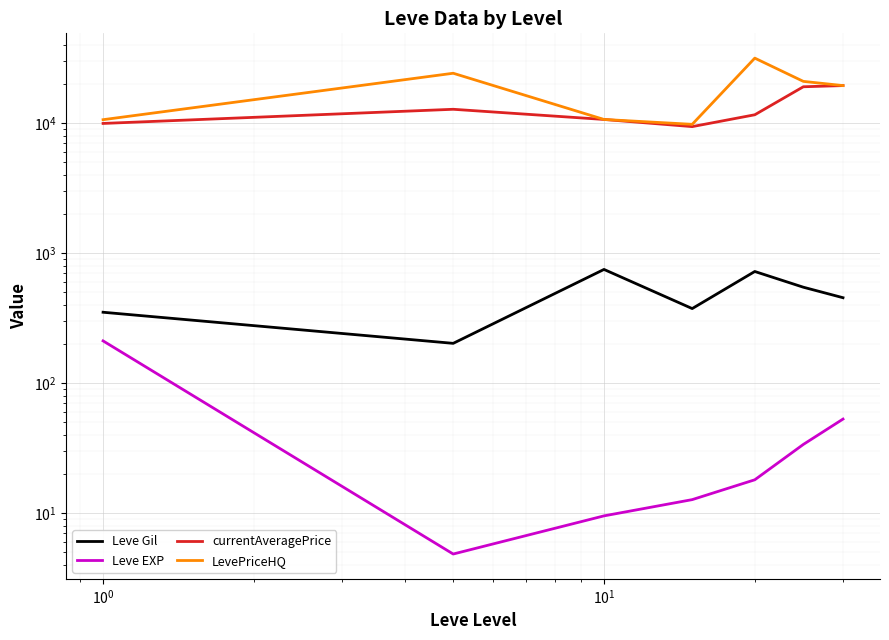

How many lines are shown in the chart?

4